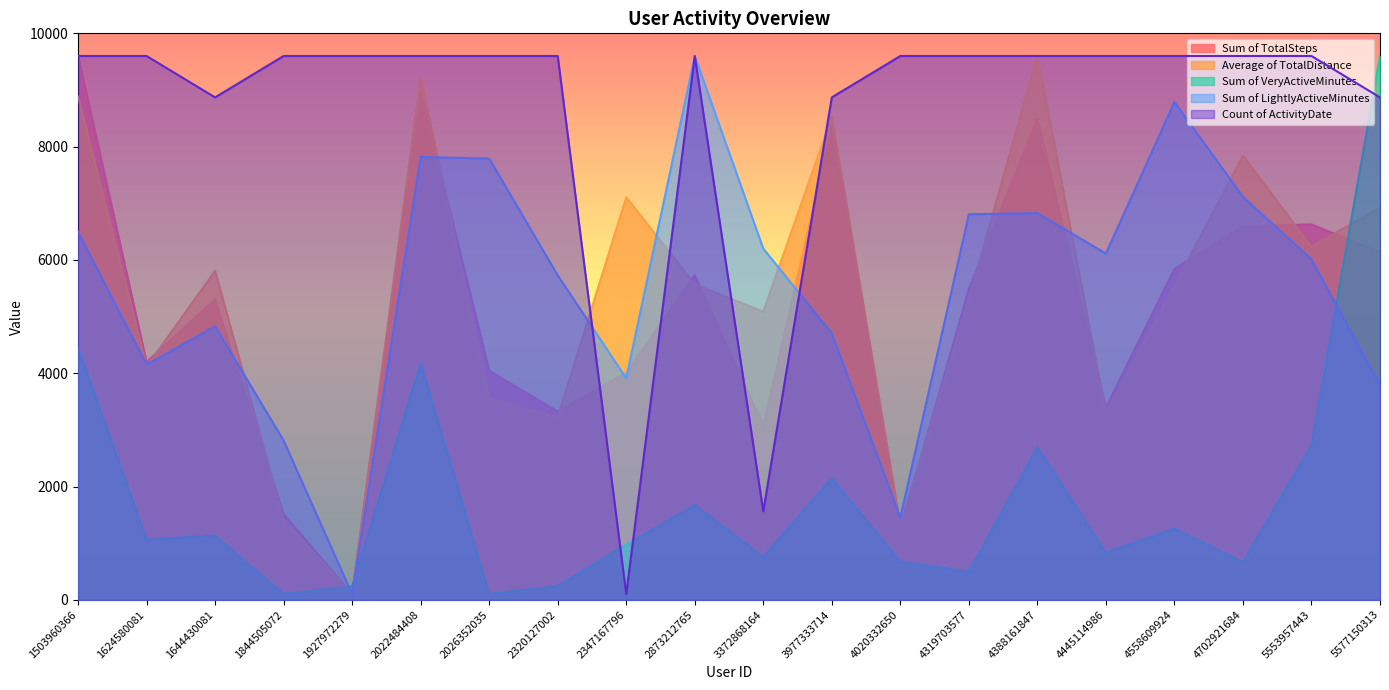

Count the number of categories in the chart.

20